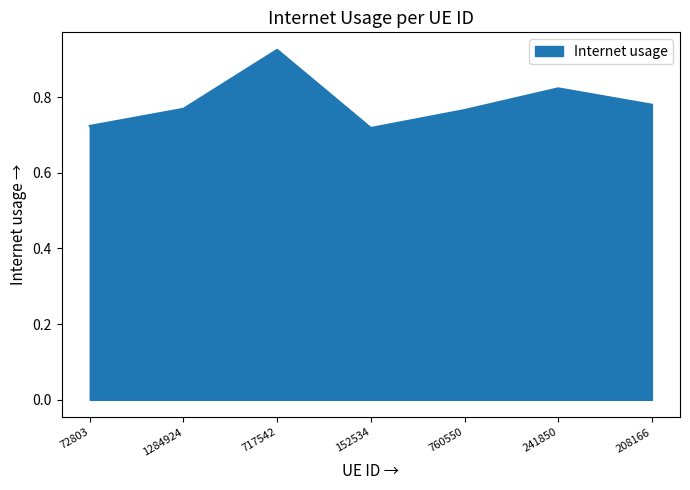

How many lines are shown in the chart?

1